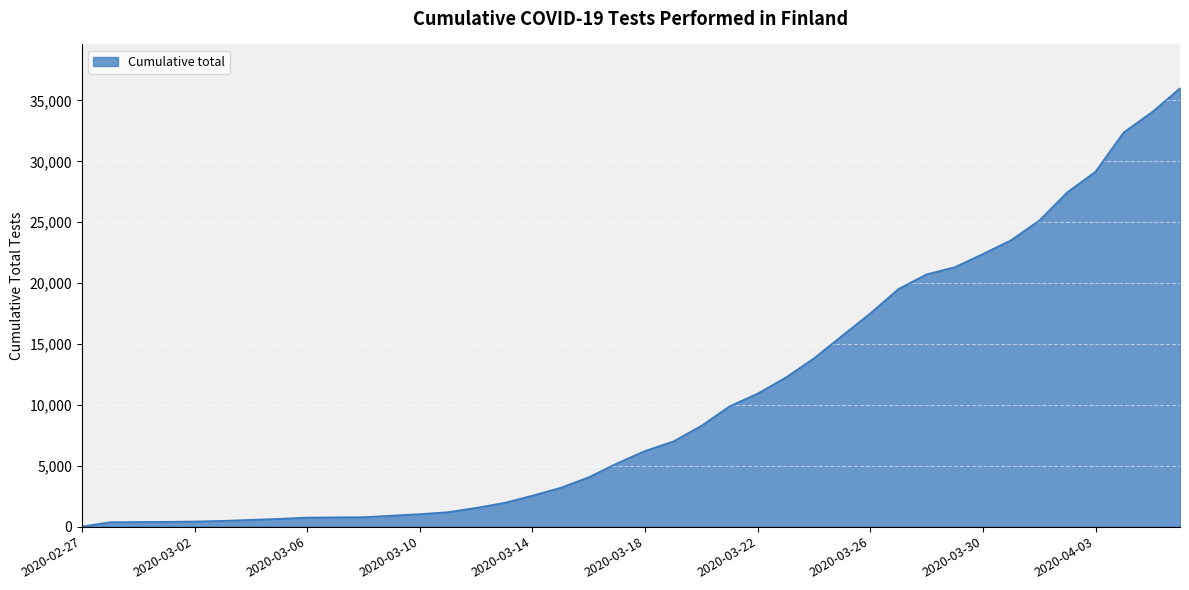

What is the greatest value displayed?

35999